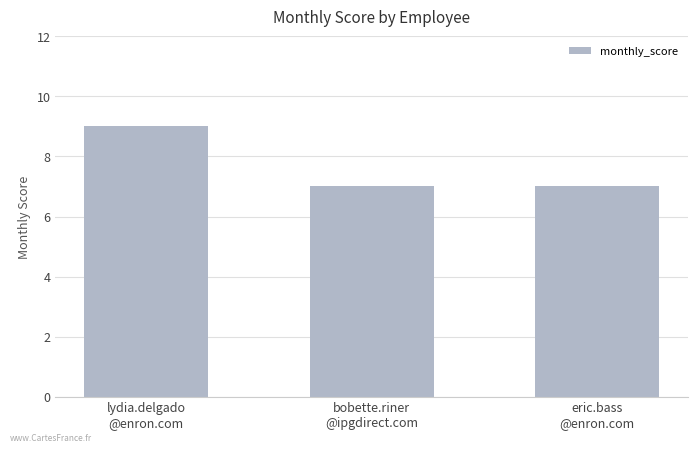

Approximately how many times larger is the value at eric.bass
@enron.com compared to bobette.riner
@ipgdirect.com?

1.0